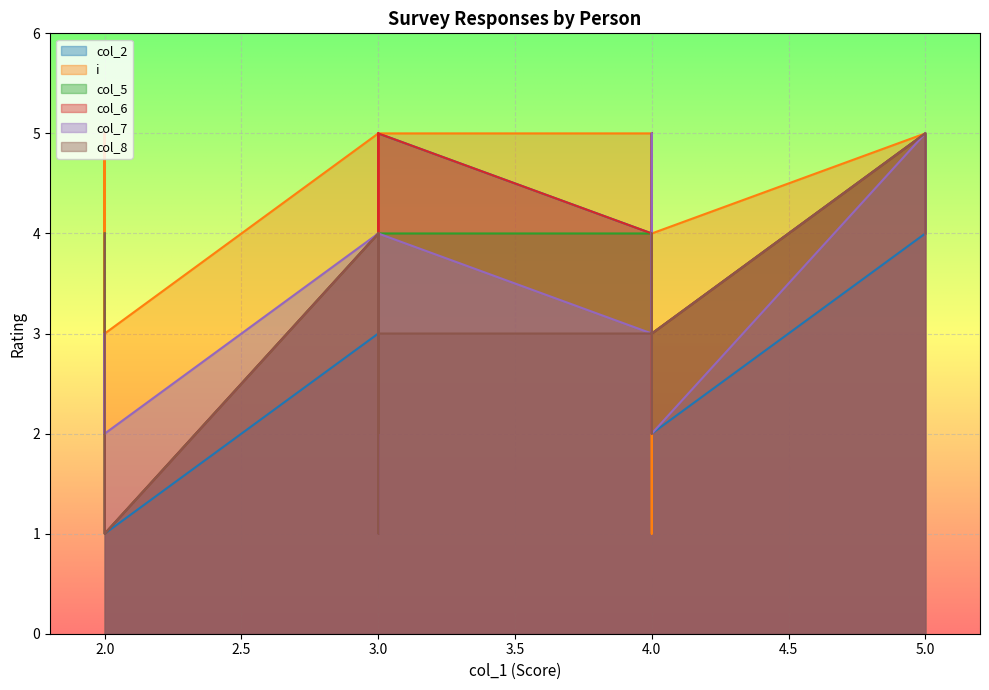

What is the difference between the maximum and minimum values in the col_5 series?

4